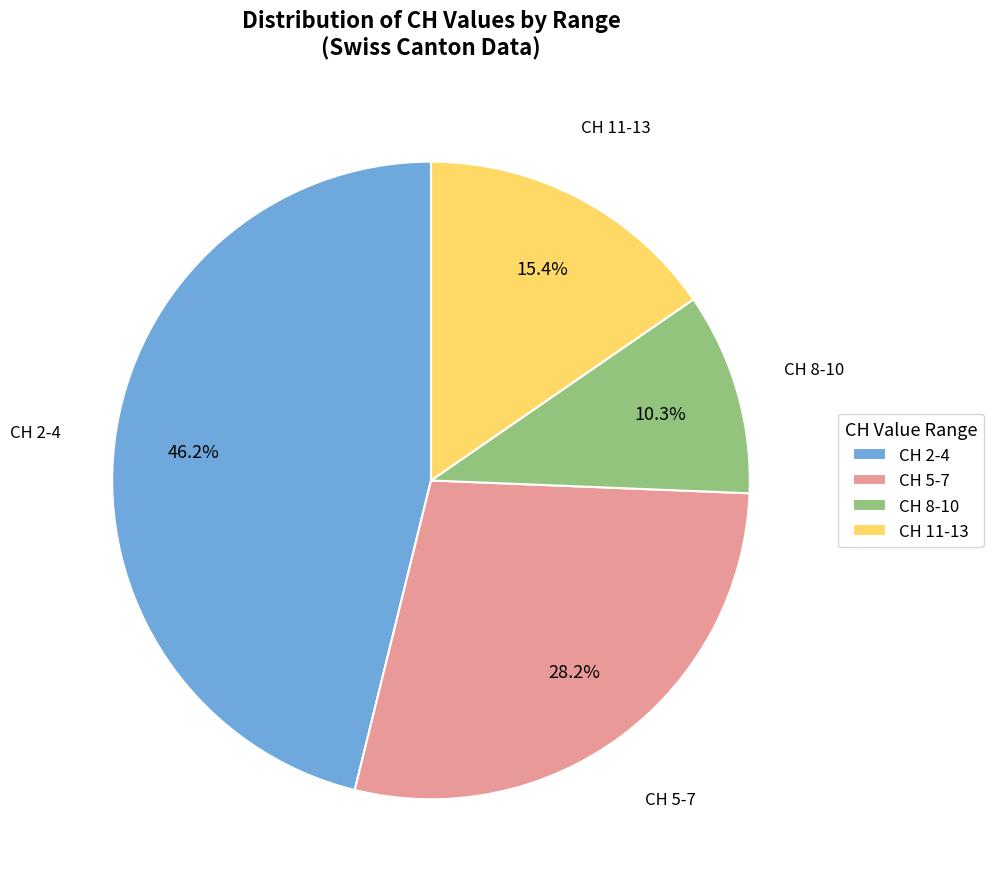

Is there a majority slice in this chart?

No